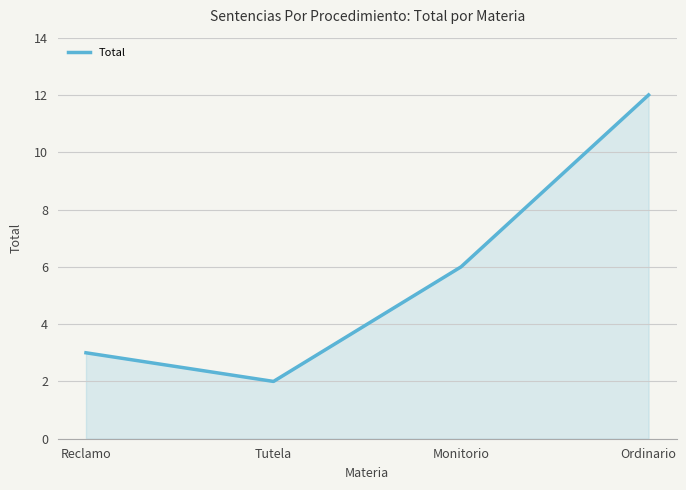

How many values are between 3 and 12?

3